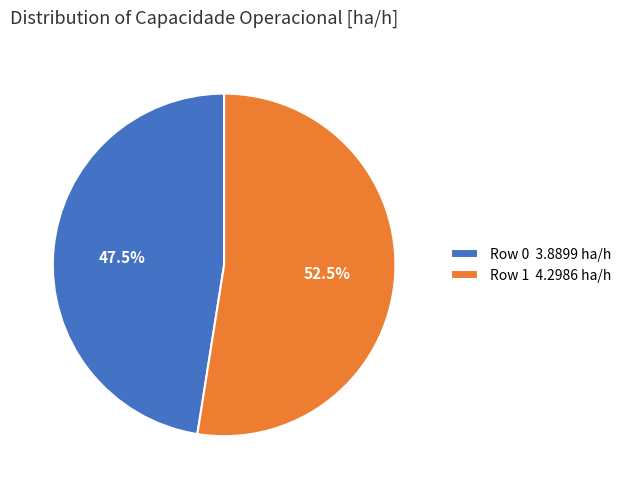

Does any single category account for the majority?

Yes